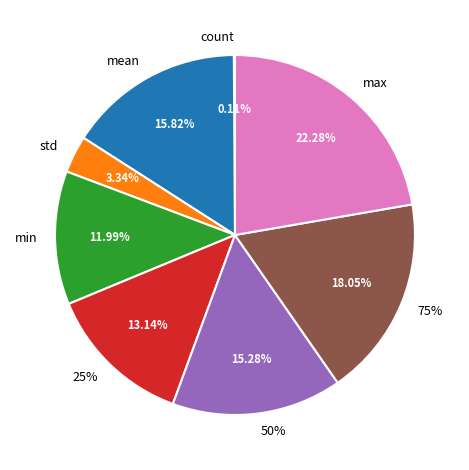

True or false: max accounts for 34% of the total.

False